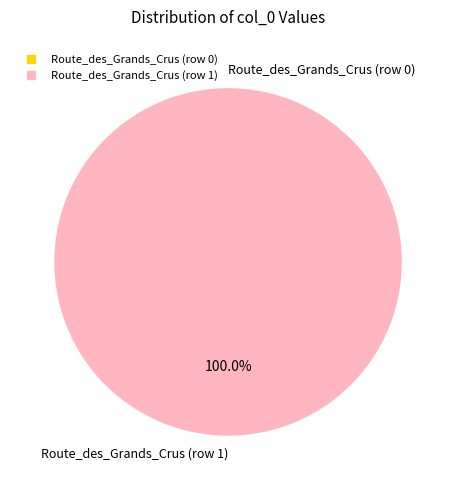

To the nearest percent, what is the combined percentage of Route_des_Grands_Crus (row 0) and Route_des_Grands_Crus (row 1)?

100%